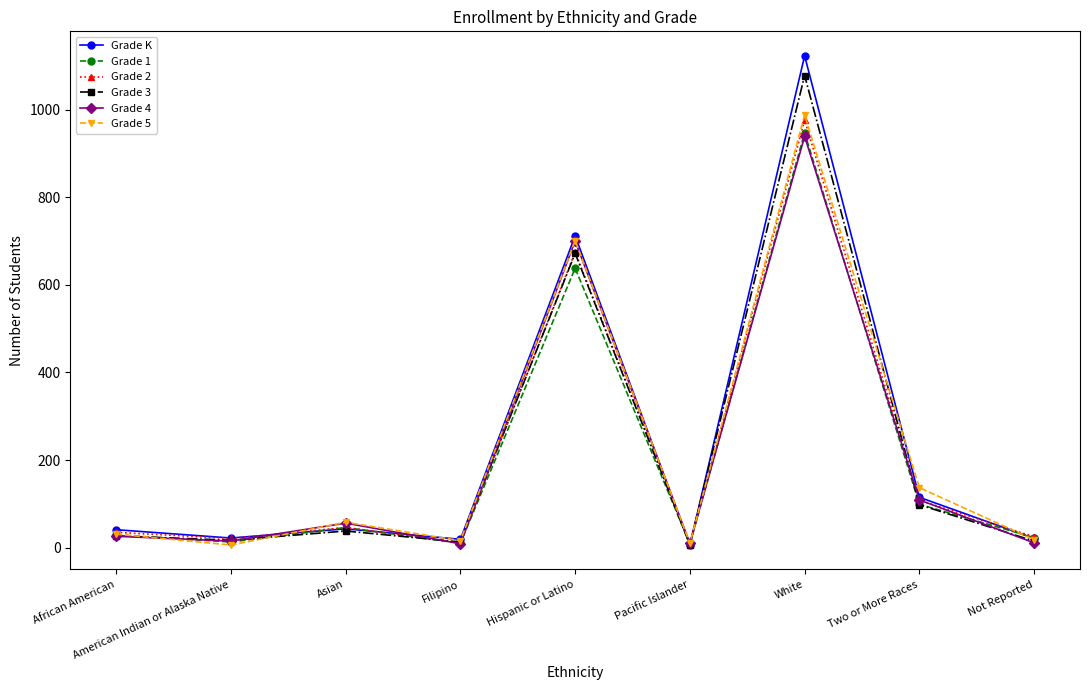

What is the sum of the Grade 3 values at American Indian or Alaska Native and Filipino?

30